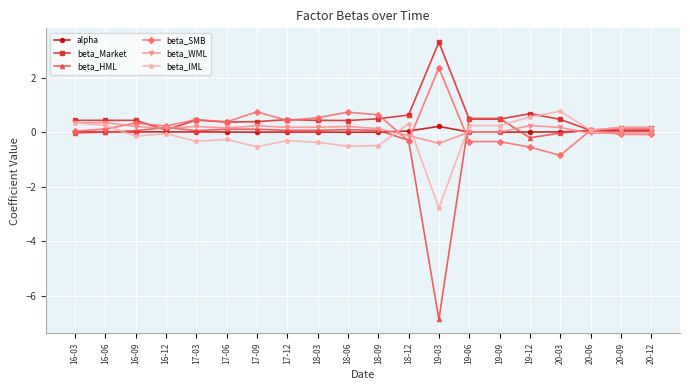

What is the value of the beta_Market point at the 5th from the left?

0.5